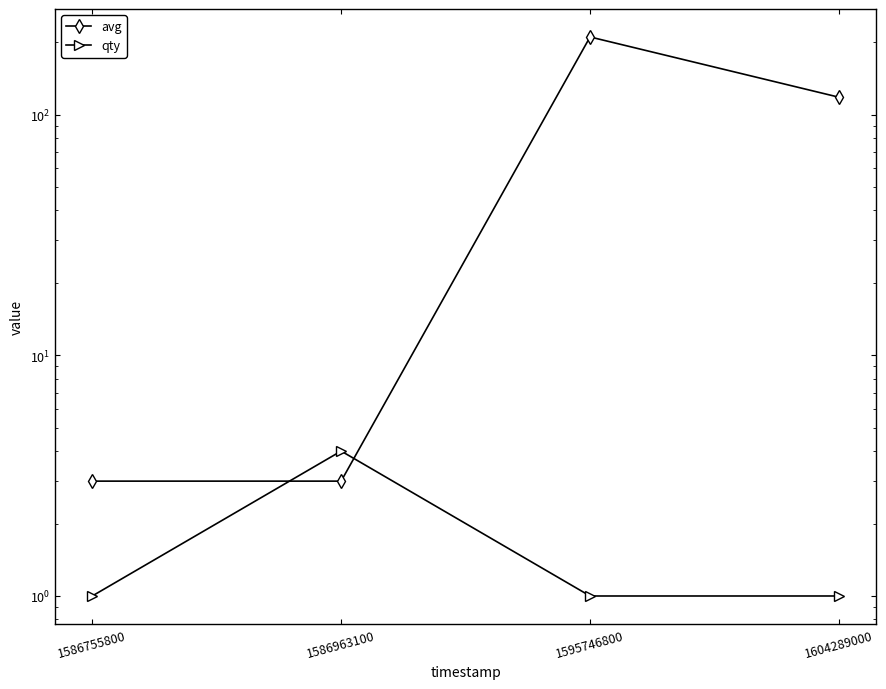

Which series has the largest total across all categories?

avg